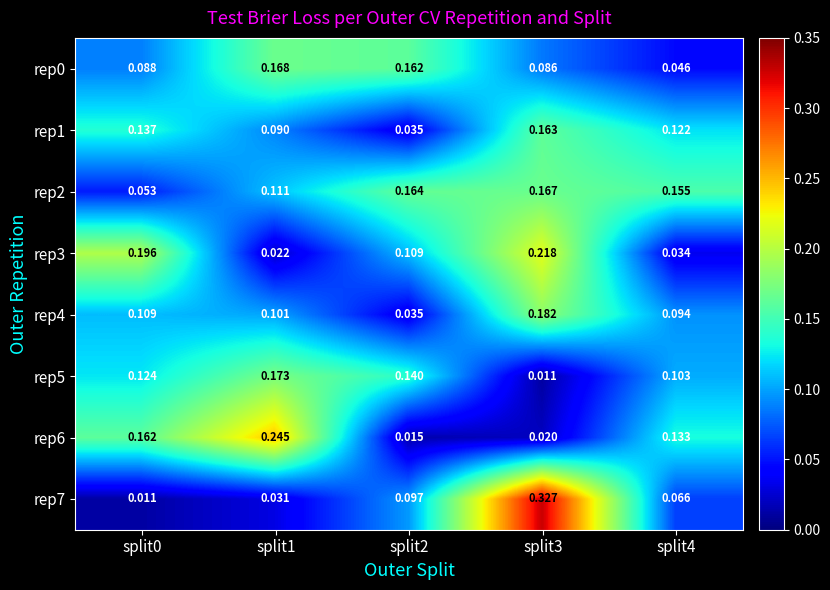

Is the value of rep0 at split0 greater than the value of rep2 at split4?

No